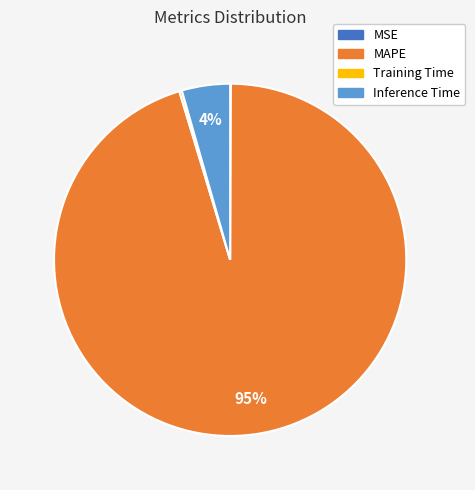

To the nearest percent, what percentage of the pie is Inference Time?

4%